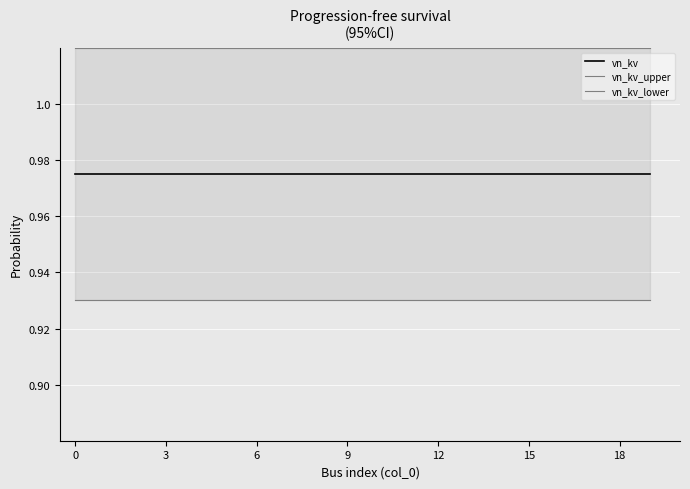

What is the total value across all series at 13?

2.9